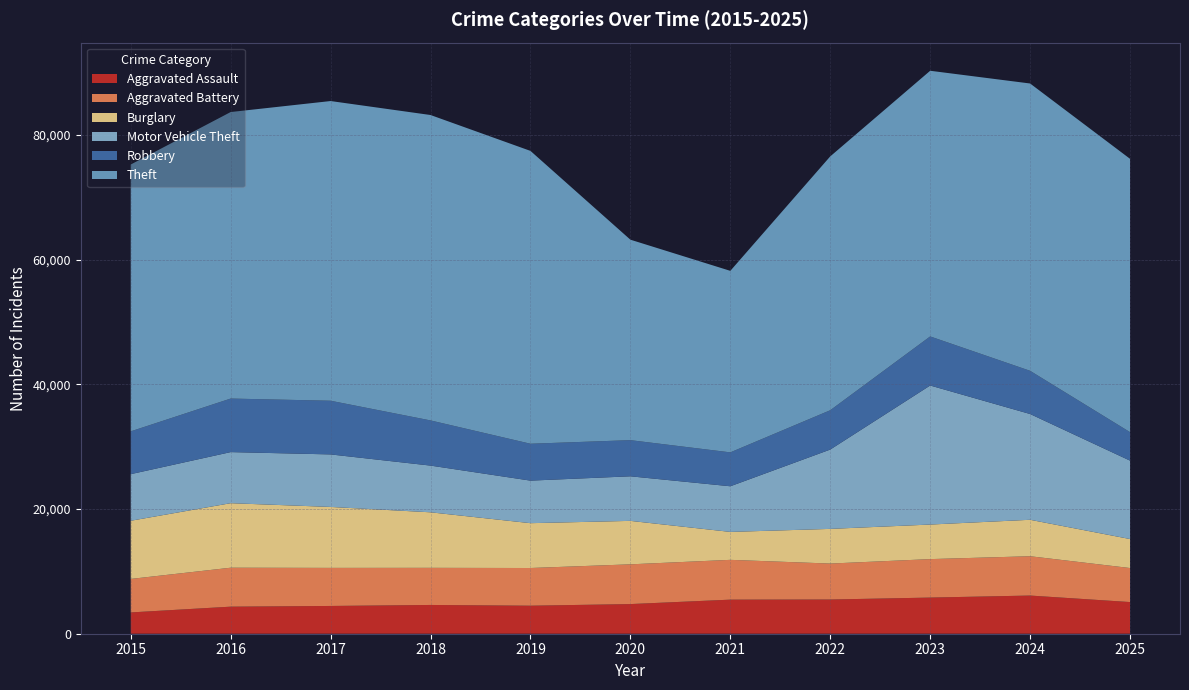

Reading left to right, extract all data points from this chart.

Aggravated Assault: 3414	4340	4452	4613	4494	4754	5465	5485	5796	6121	5077
Aggravated Battery: 5371	6245	6105	5952	6043	6372	6381	5765	6167	6305	5456
Burglary: 9327	10345	9771	8904	7189	6968	4479	5559	5542	5843	4649
Motor Vehicle Theft: 7471	8191	8422	7488	6821	7146	7317	12719	22294	16959	12571
Robbery: 6866	8587	8607	7243	5915	5798	5437	6306	7870	6930	4568
Theft: 42785	45940	48054	48971	46956	32143	29105	40702	42596	46067	43827